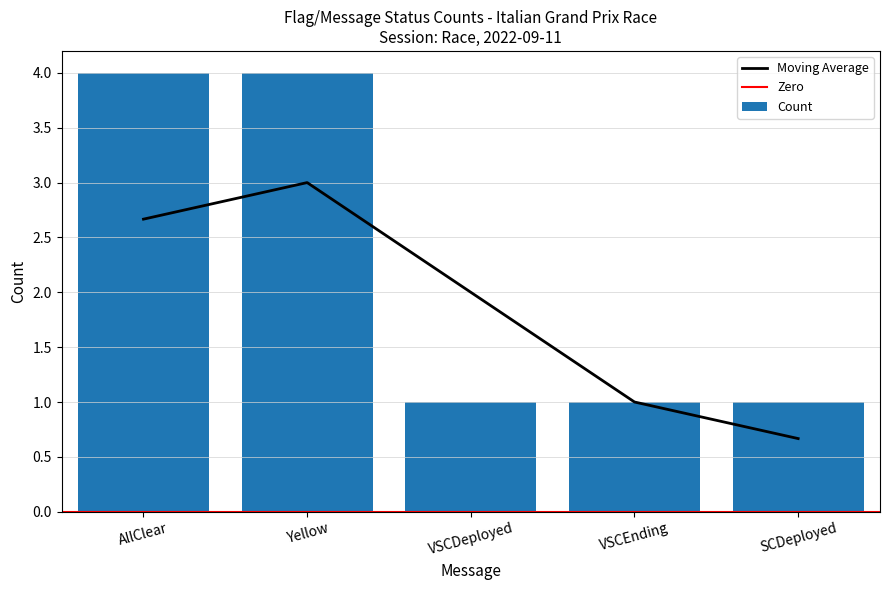

What is the approximate value of Moving Average at VSCDeployed?

2.0